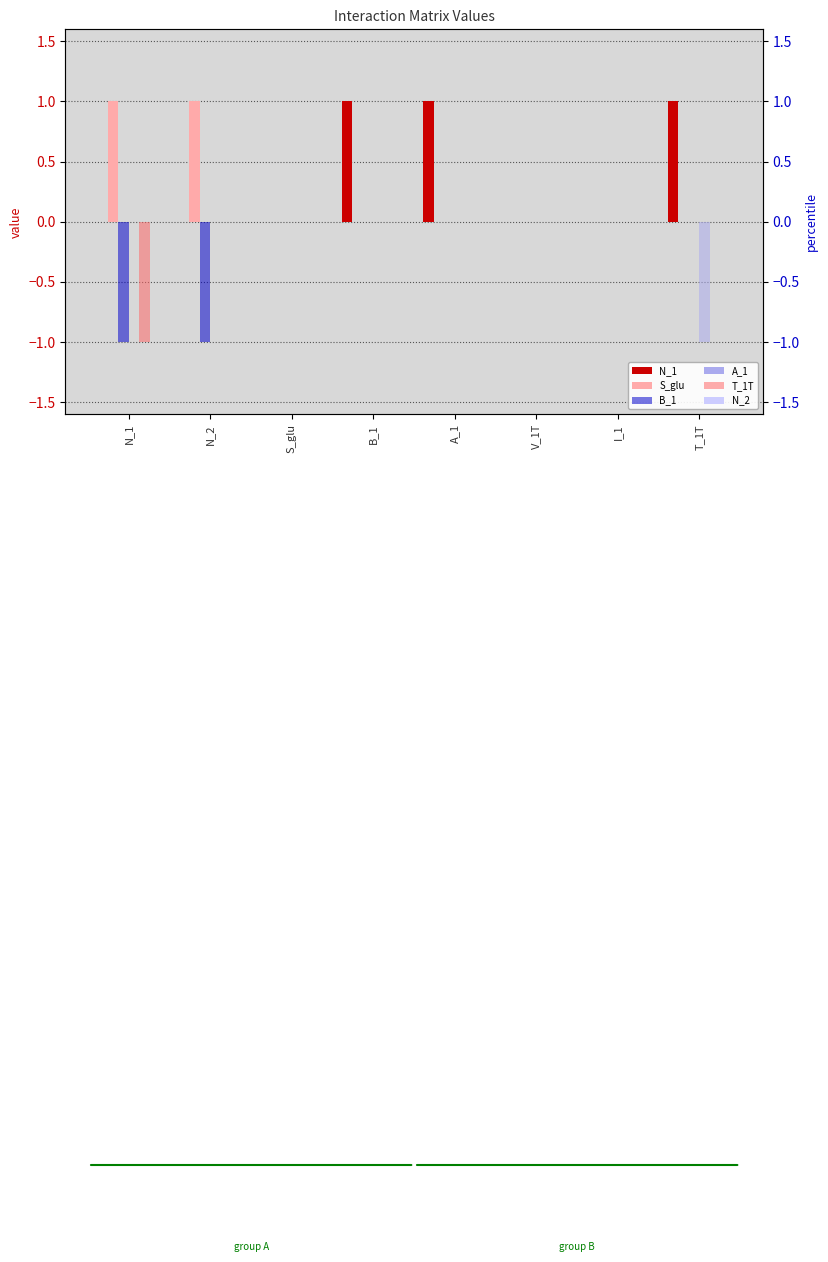

List the series in order of their peak value, lowest first.

B_1, A_1, T_1T, N_2, N_1, S_glu